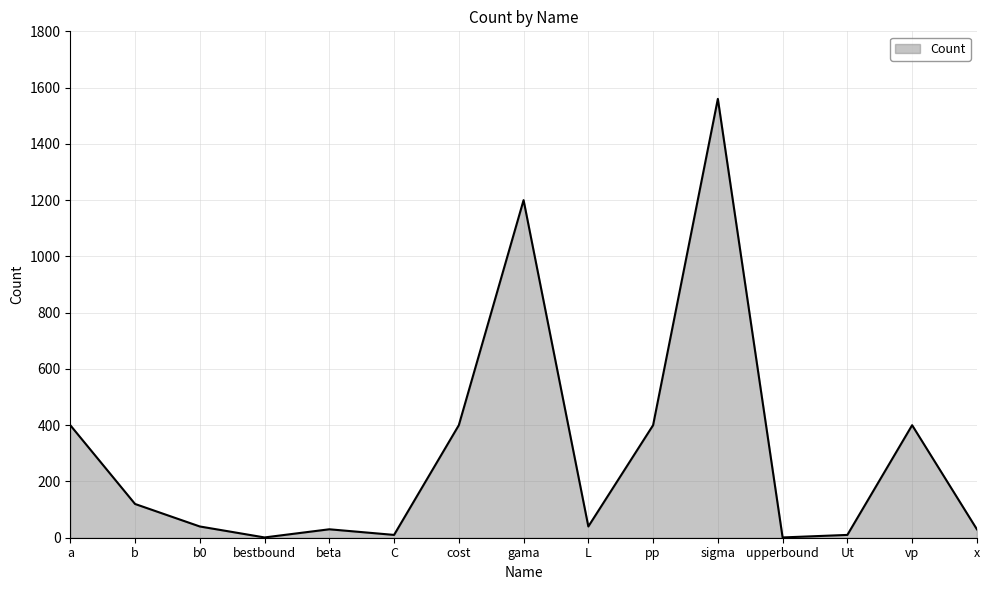

Read the value at b.

120